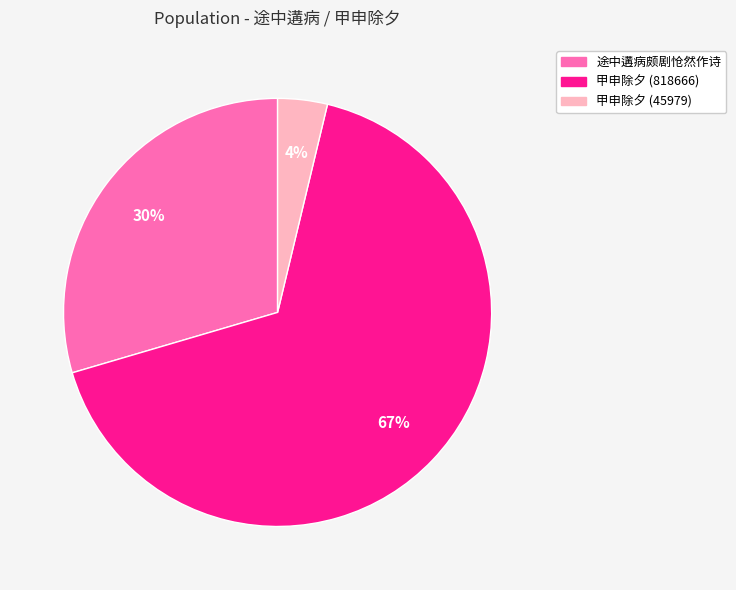

To the nearest percent, what portion does 途中遘病颇剧怆然作诗 represent?

30%